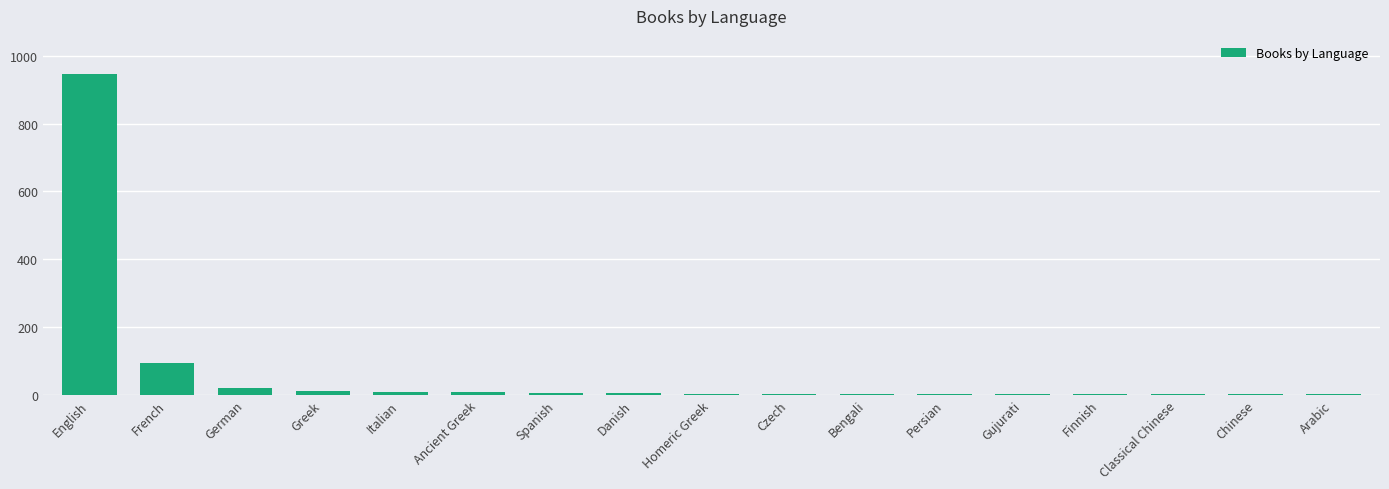

Read the value at Ancient Greek, to the nearest 10.

10